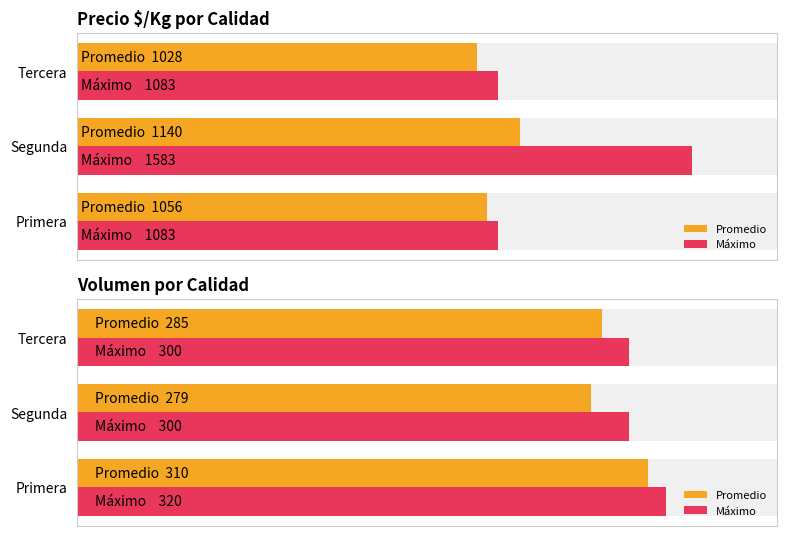

The value of Máximo at Tercera is 300. True or false?

True